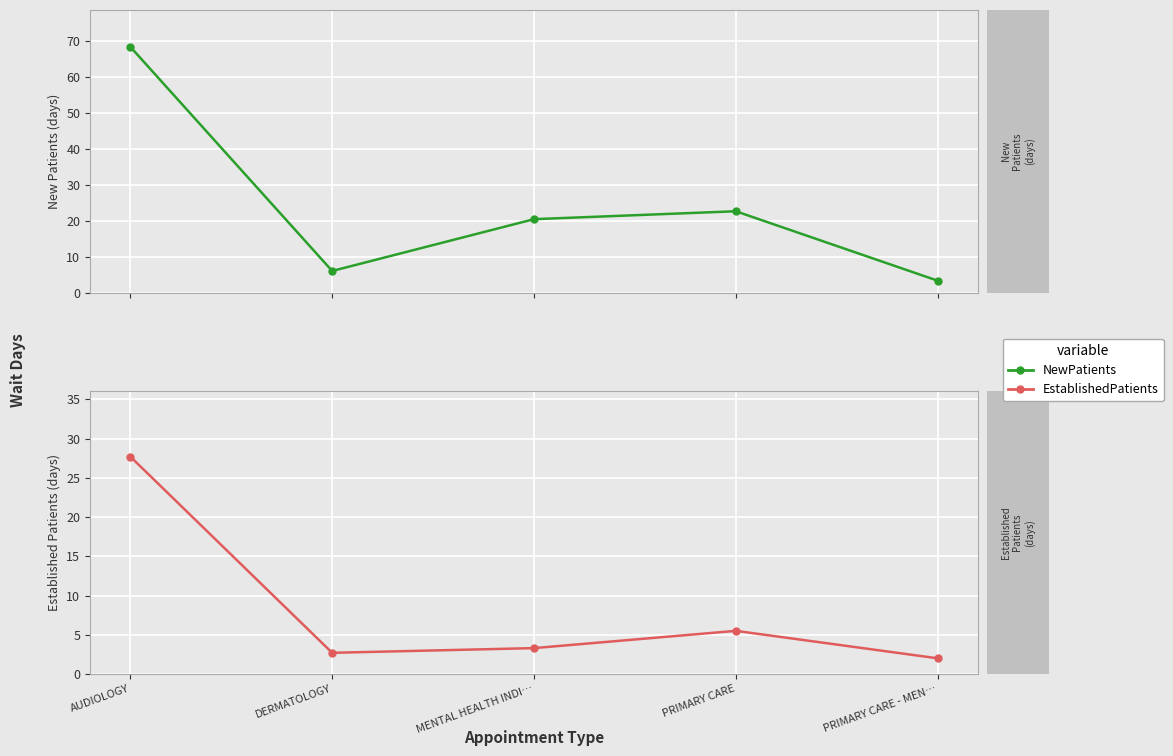

Reading left to right, transcribe all the data shown in this chart.

NewPatients: 68.3	6.0	20.4	22.6	3.3
EstablishedPatients: 27.7	2.7	3.3	5.5	2.0